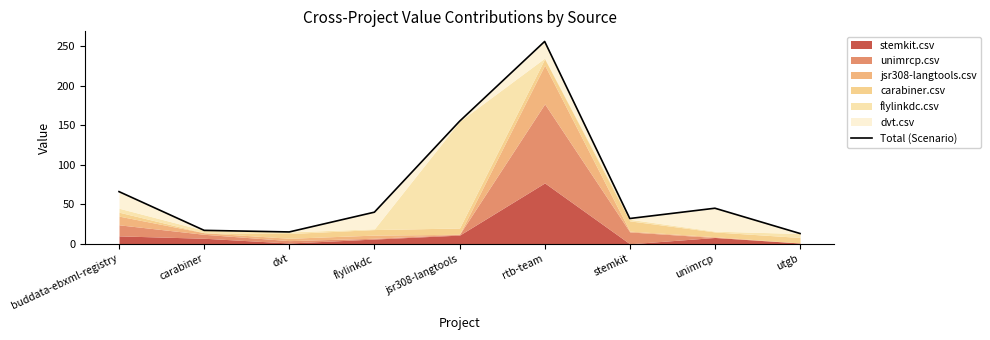

What is the label of the 1st point from the right?

utgb